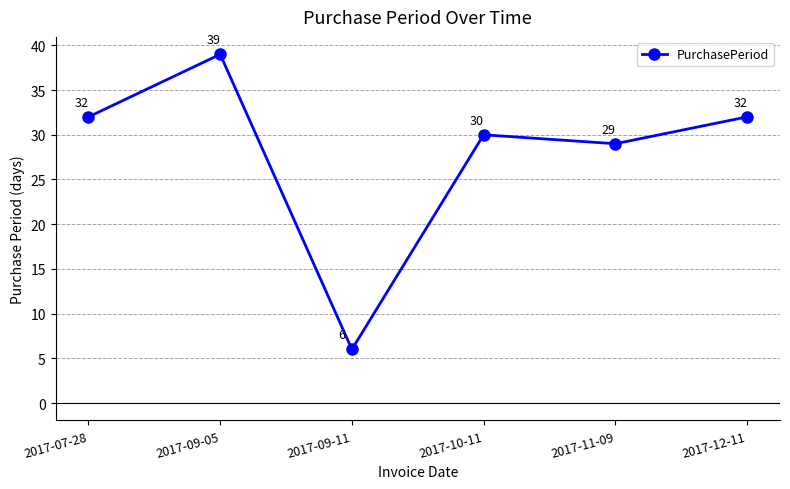

What is the label of the 5th point from the left?

2017-11-09